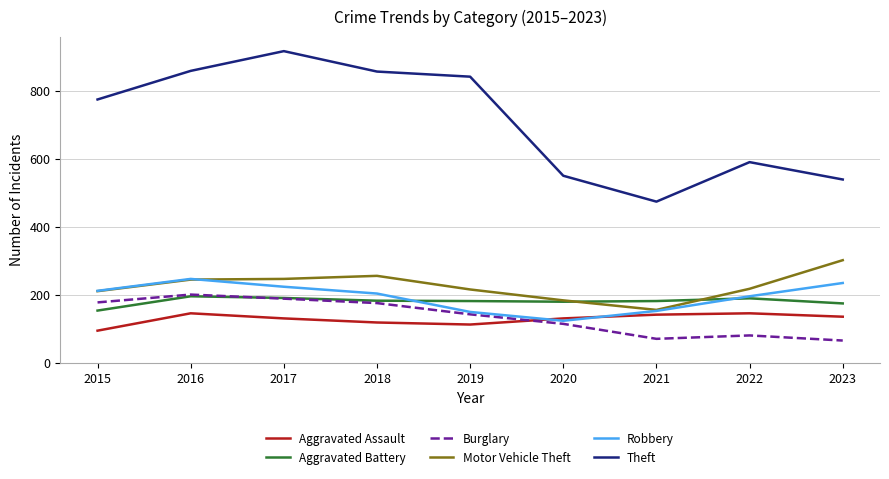

Does the chart have visible grid lines?

Yes